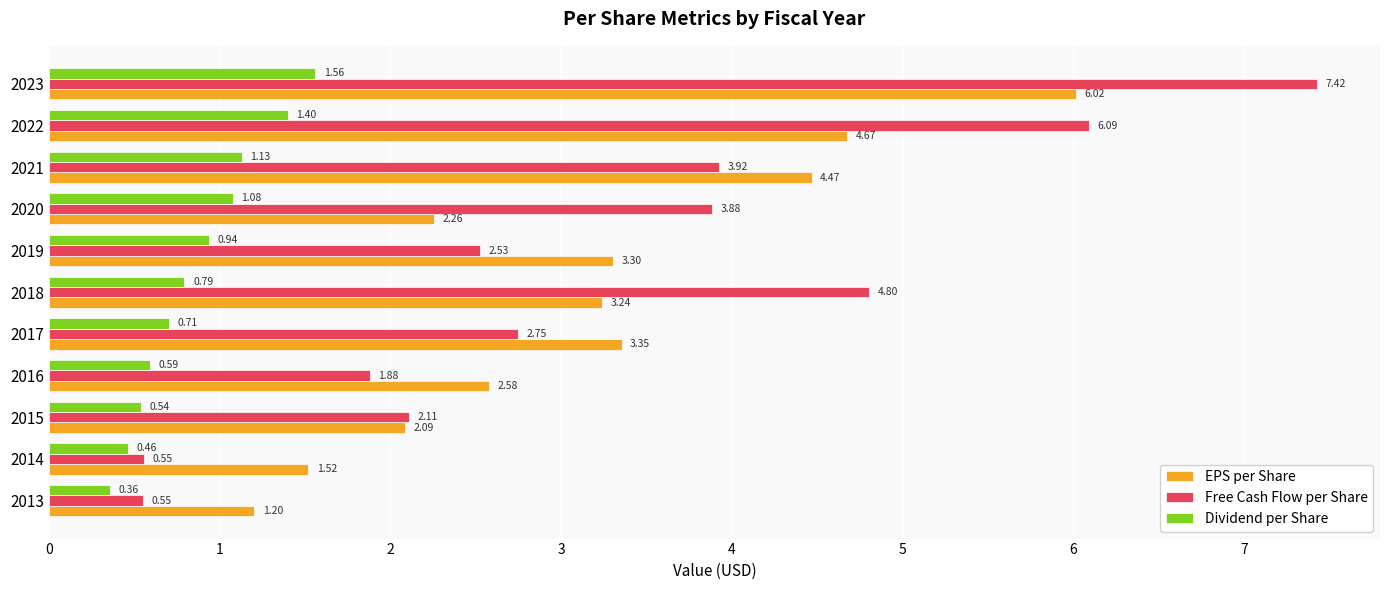

Which series changed the most between 2016 and 2022?

Free Cash Flow per Share